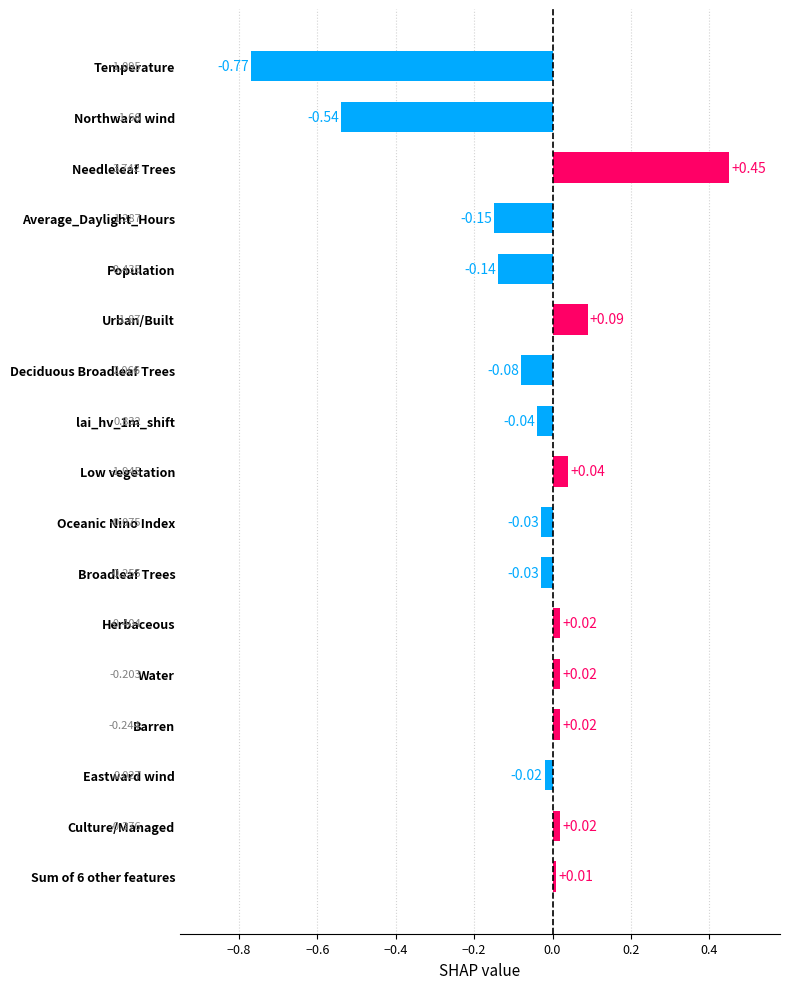

How many bars are there in total?

17